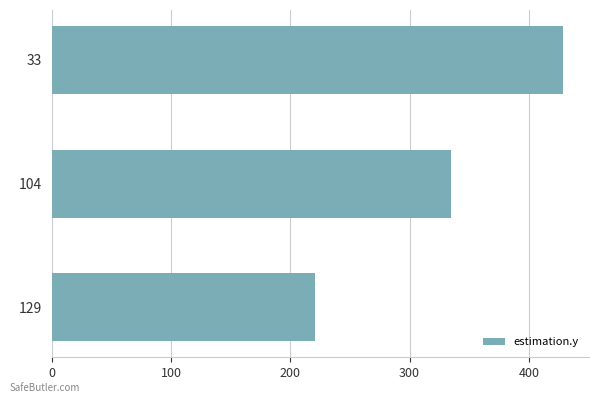

What is the smallest value displayed?

221